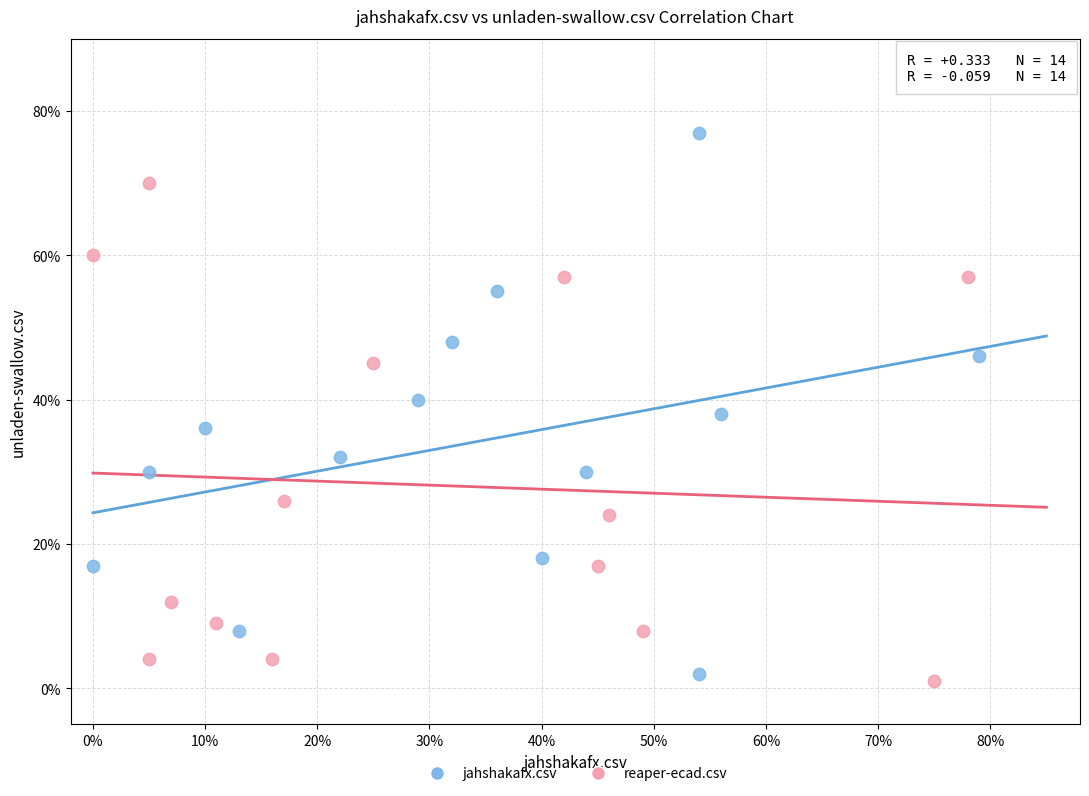

Which series contains the highest Y value?

jahshakafx.csv